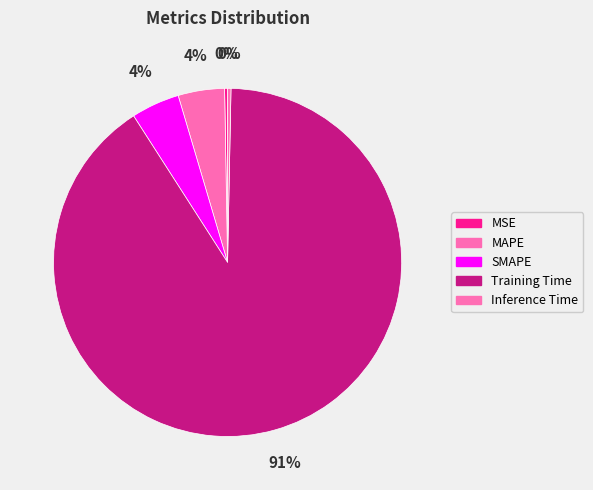

What percentage do SMAPE and MSE together represent?

4.8%